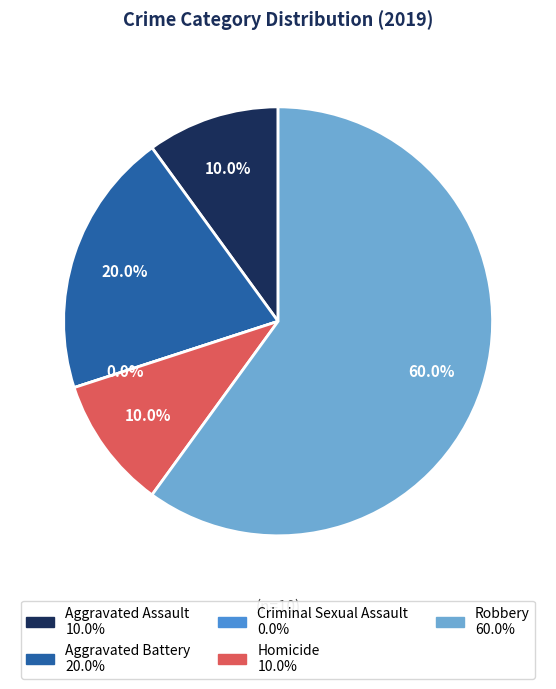

What percentage is the Aggravated Battery slice, to the nearest percent?

20%